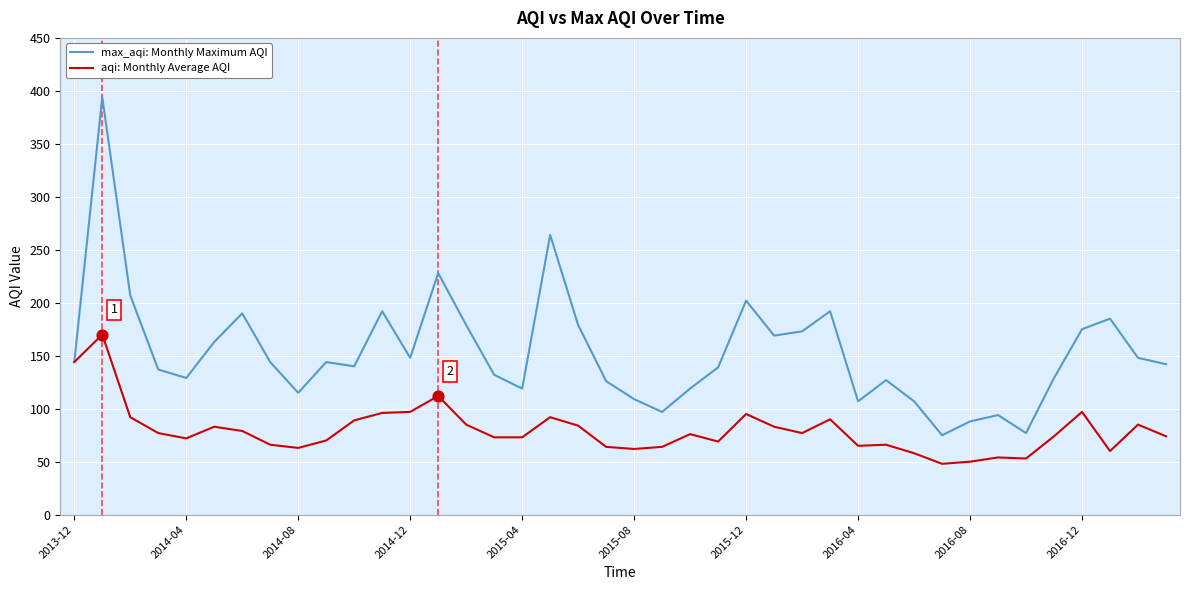

Which series has the largest total across all categories?

max_aqi: Monthly Maximum AQI